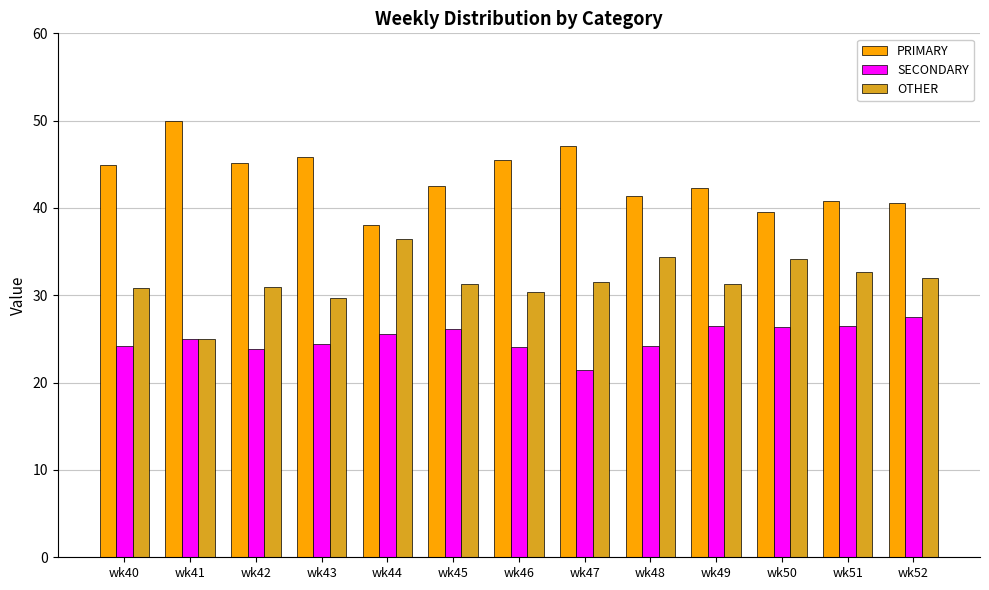

Between wk40 and wk51, which series saw the biggest shift?

PRIMARY